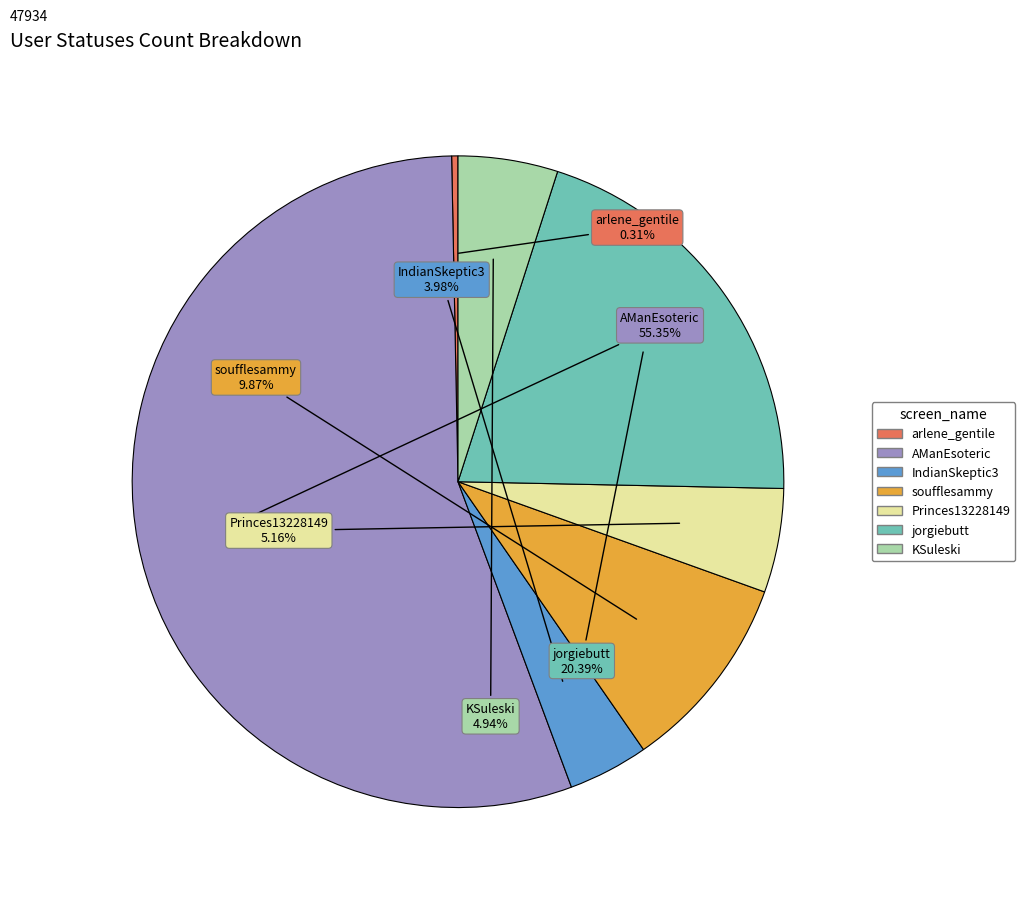

Which has a higher value, AManEsoteric or KSuleski?

AManEsoteric